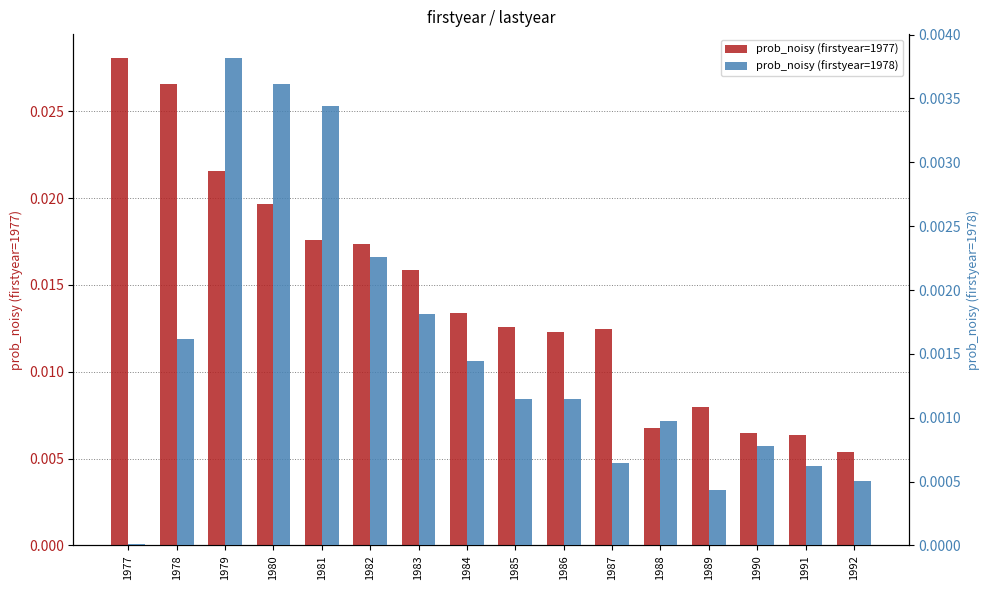

Rank the series by their maximum value, from highest to lowest.

prob_noisy (firstyear=1977), prob_noisy (firstyear=1978)